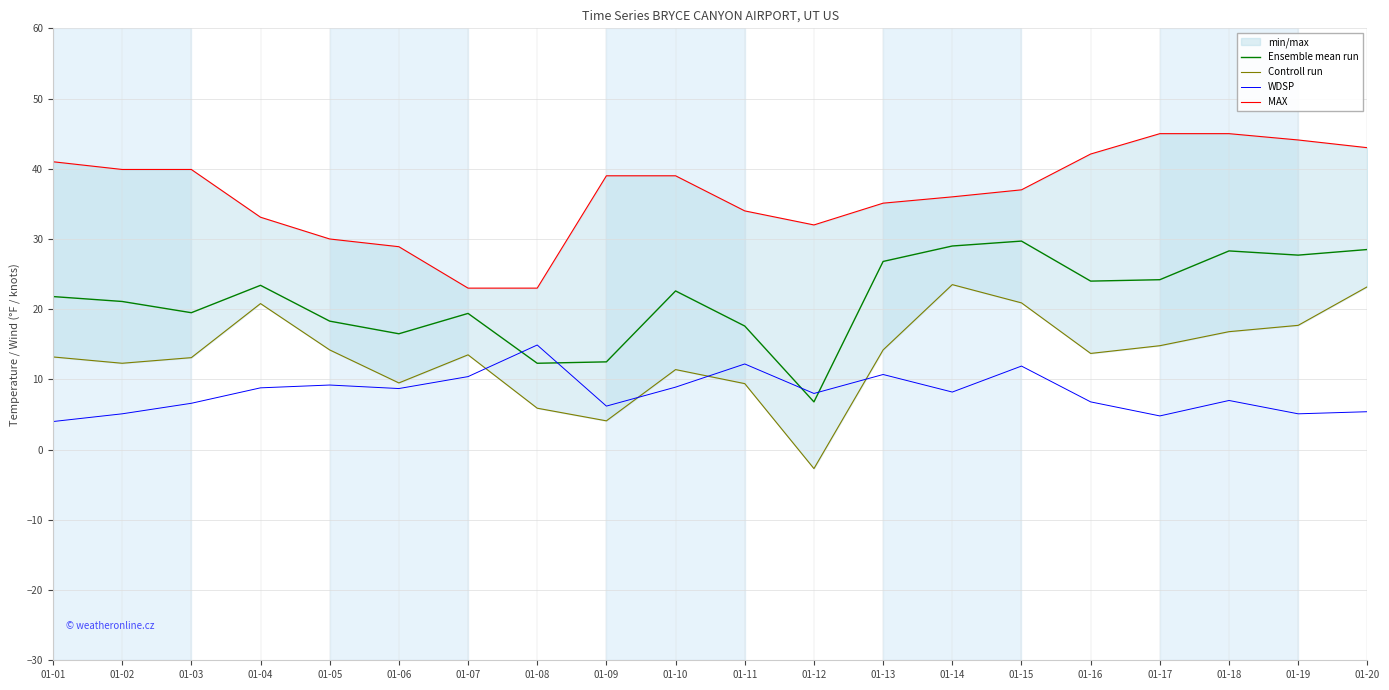

What is the approximate value of MAX at 01-03?

39.9